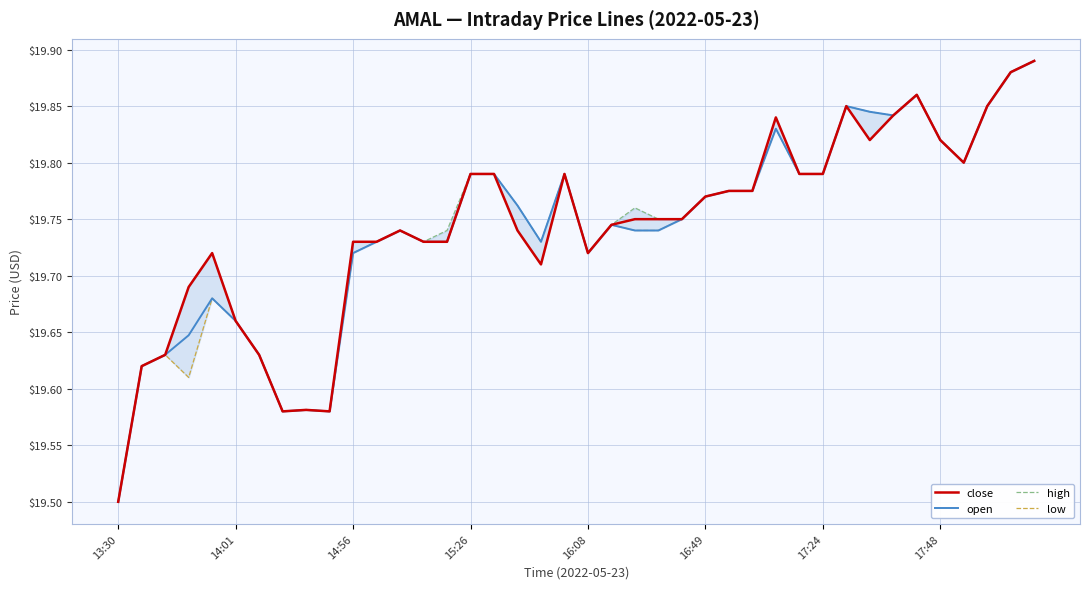

At which category does the chart reach its minimum across all series?

13:30